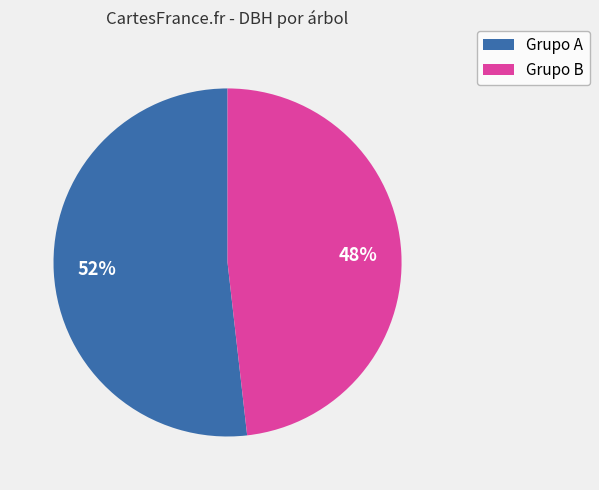

Is there a majority slice in this chart?

Yes